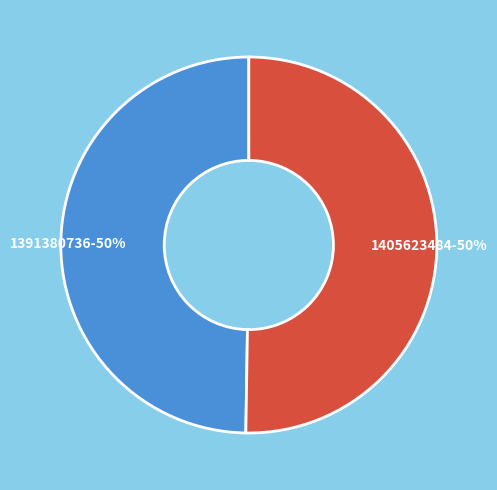

Is it true that 1405623484 is 45% of the pie?

False